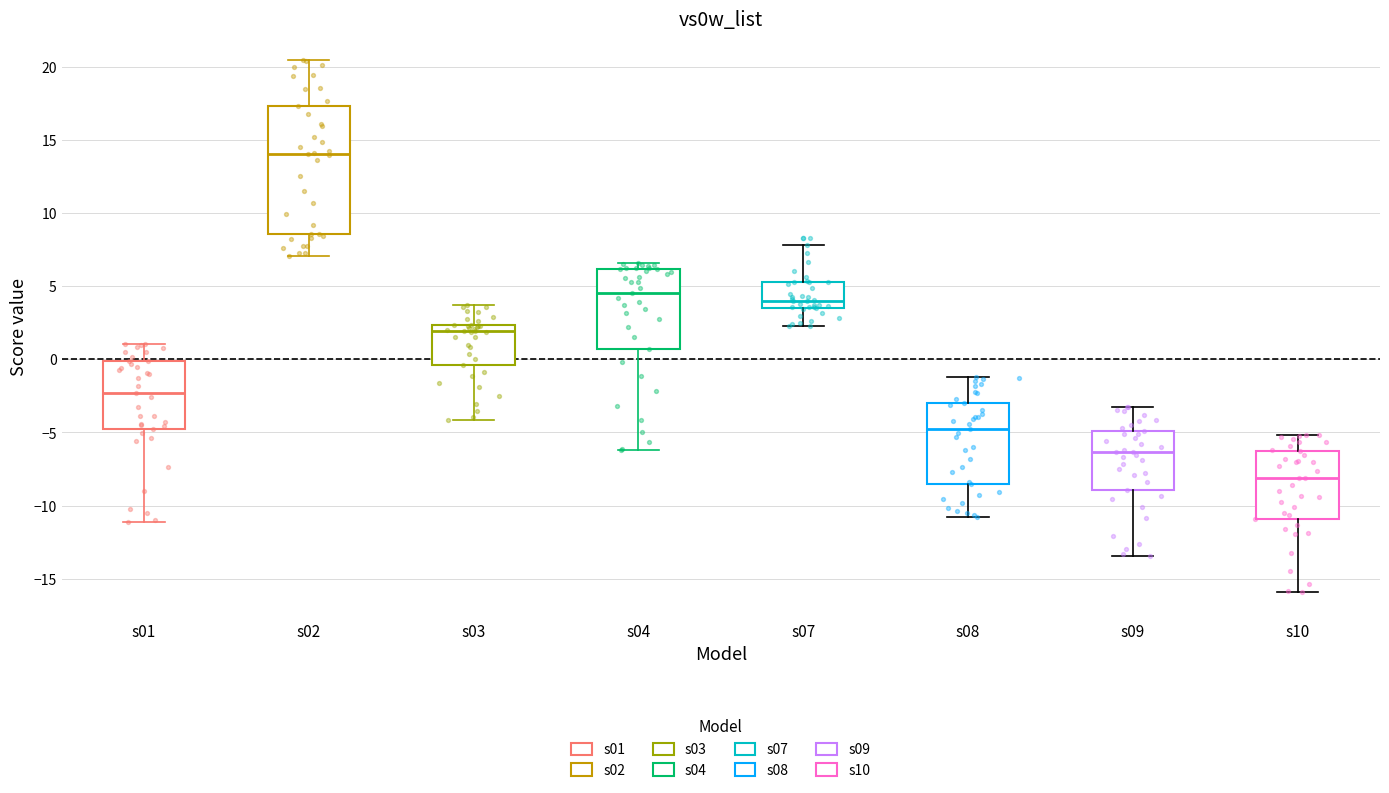

Which box's median line is the highest?

s02